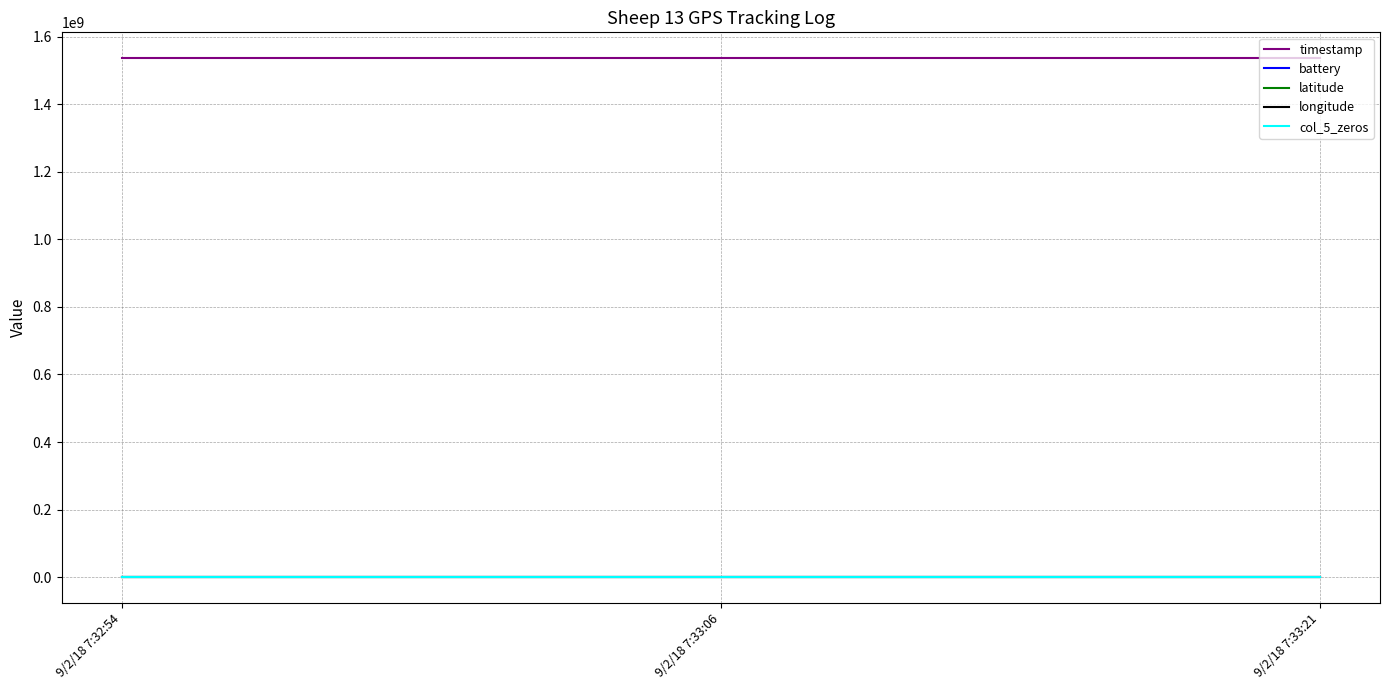

Which series has the largest total across all categories?

timestamp